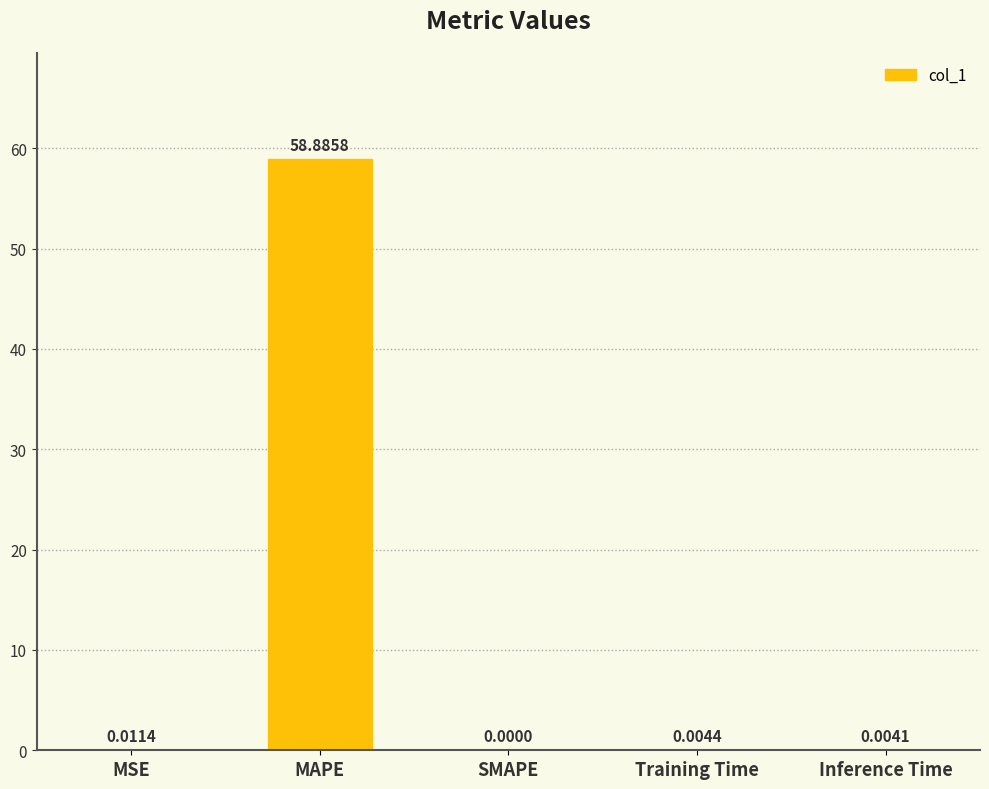

What is the change in value from MAPE to Training Time?

-58.9